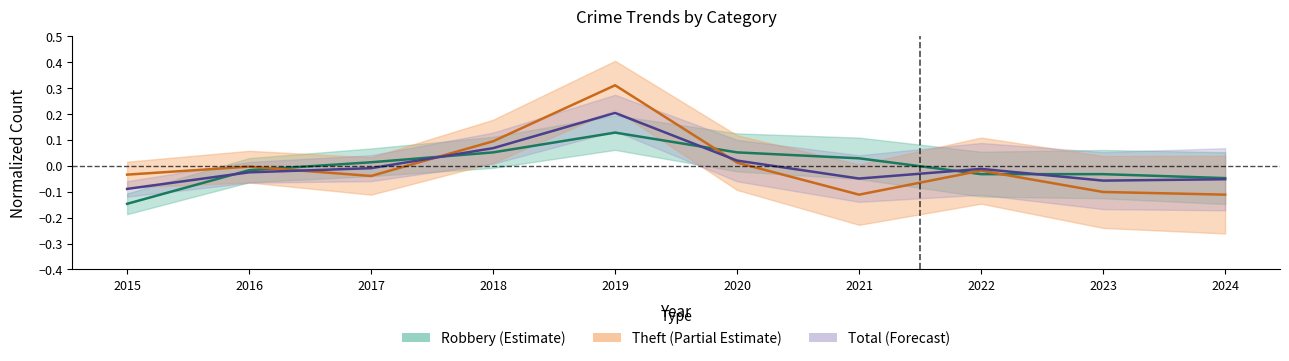

List the labels in order of Theft value, largest first.

2019, 2018, 2020, 2016, 2022, 2015, 2017, 2023, 2021, 2024